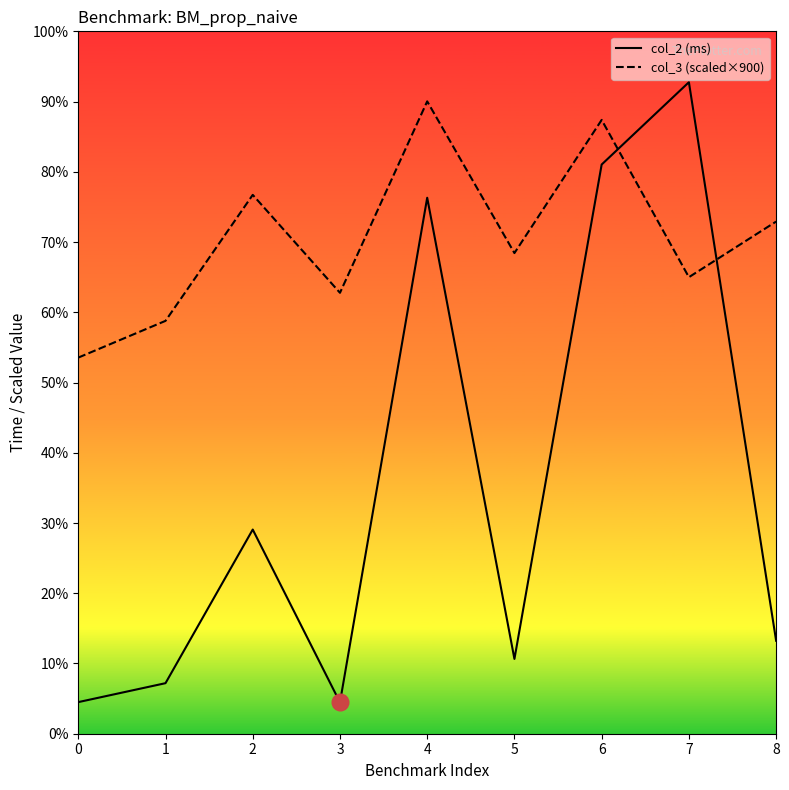

Is it true that col_3 (scaled) equals 227.8 at 6?

False